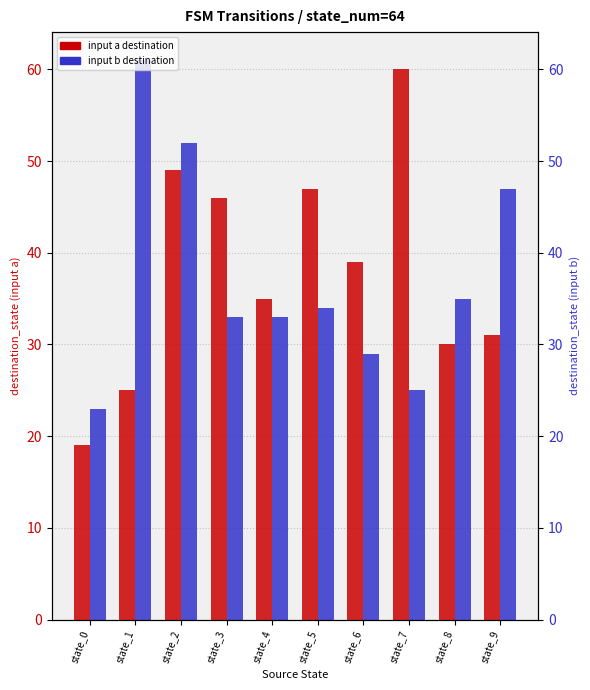

List the series in order of their peak value, lowest first.

input_symbol_a (dest), input_symbol_b (dest)